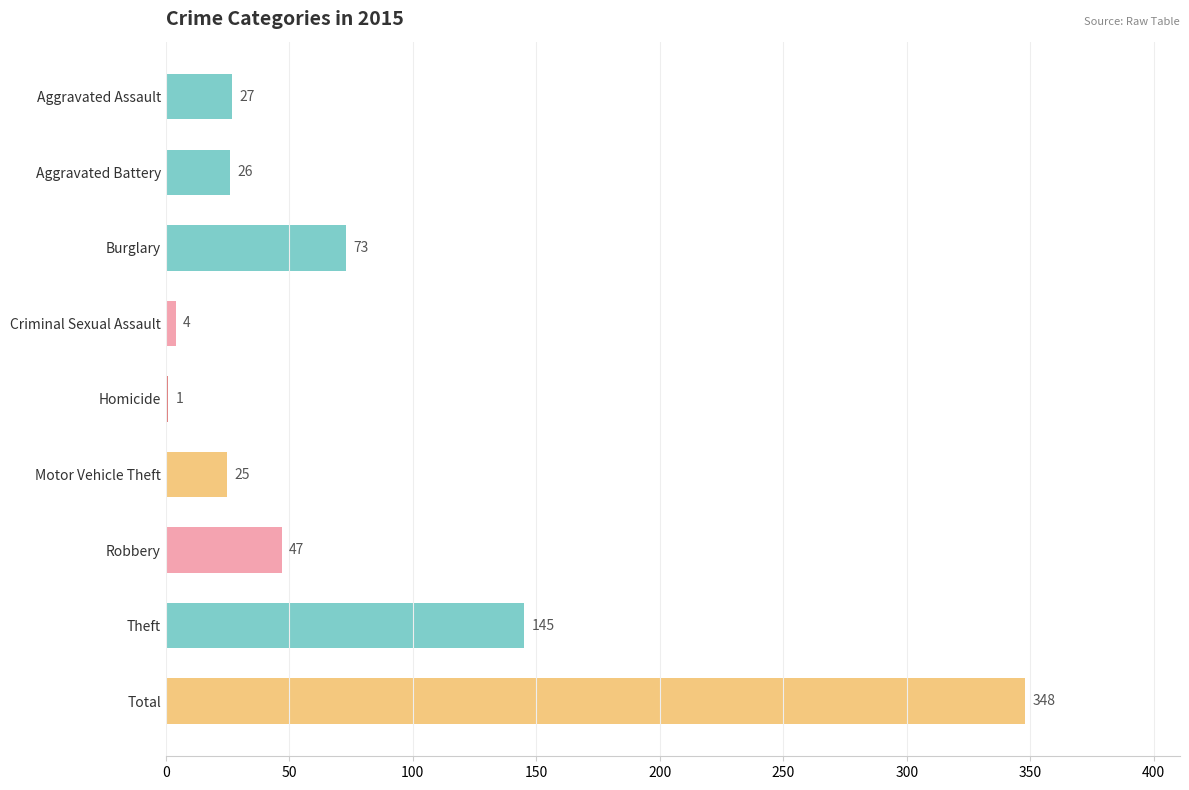

The value at Aggravated Assault is 40. True or false?

False